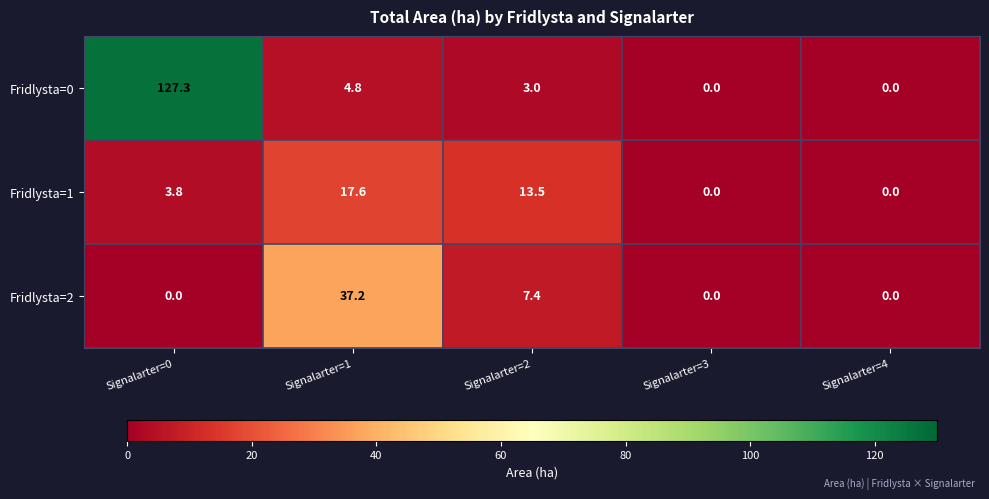

Which series has the largest range (max minus min)?

Fridlysta=0